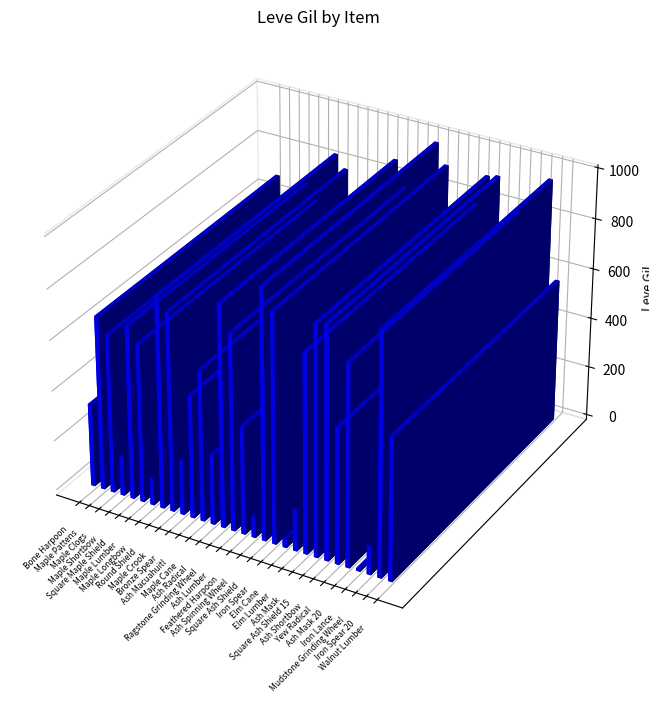

The value at Maple Shortbow is 160. True or false?

True